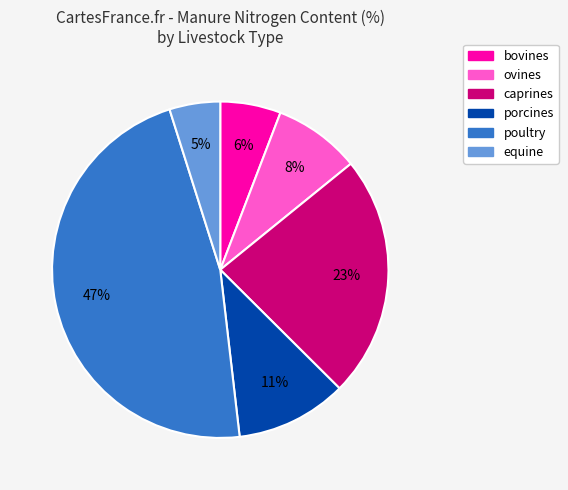

Does porcines represent more than half of the total?

No